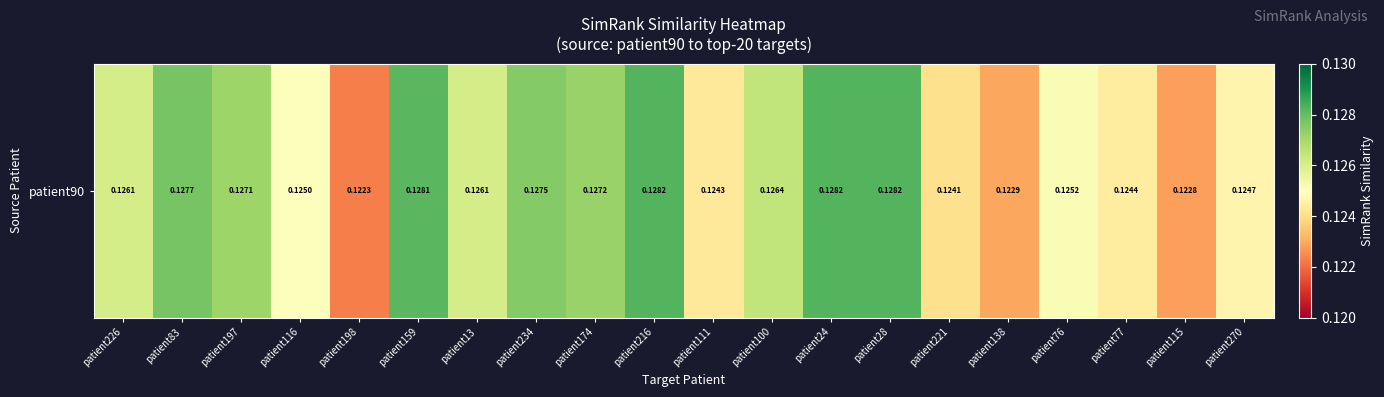

Which has a higher value, patient138 or patient174?

patient174